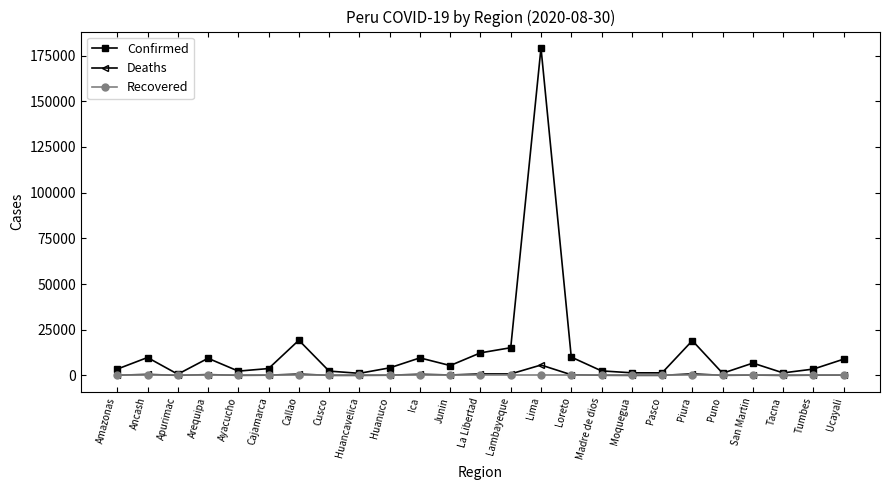

True or false: Recovered has a value of 0 at Puno.

True